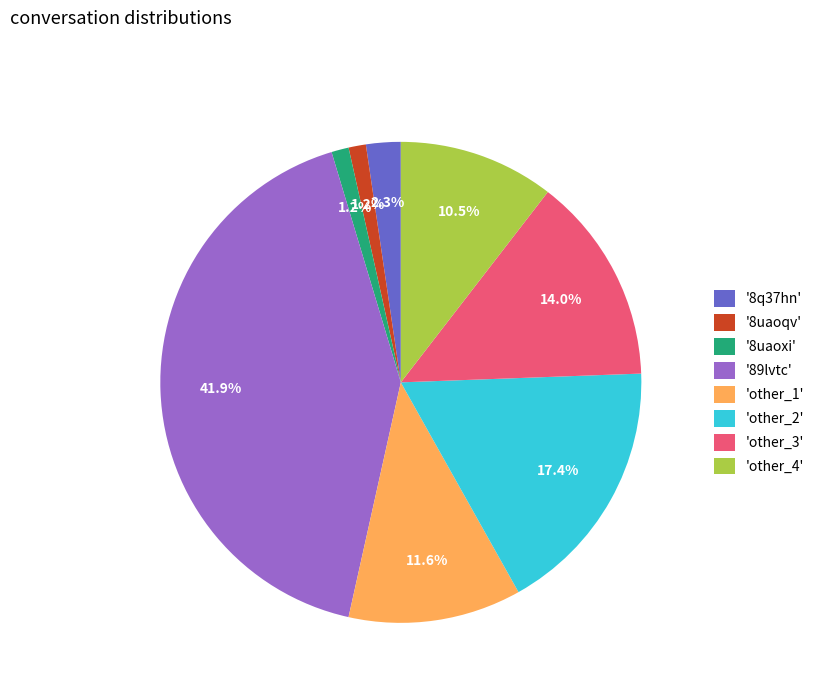

What is the largest slice in the pie chart?

'89lvtc'